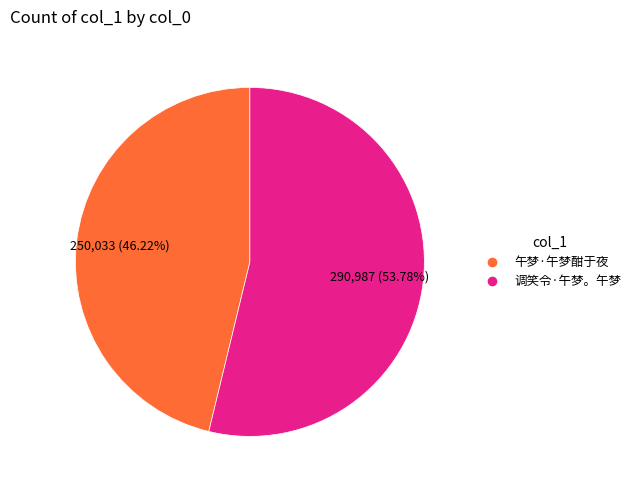

Approximately how many times larger is the value at 调笑令·午梦。午梦 compared to 午梦·午梦酣于夜?

1.2